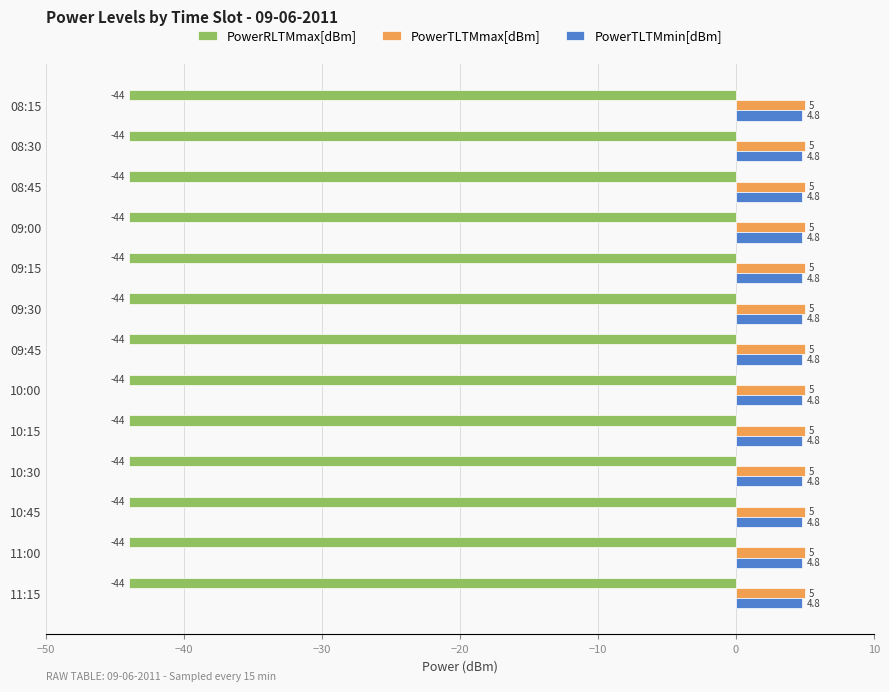

What are all the series names shown in the legend?

PowerRLTMmax[dBm], PowerTLTMmax[dBm], PowerTLTMmin[dBm]